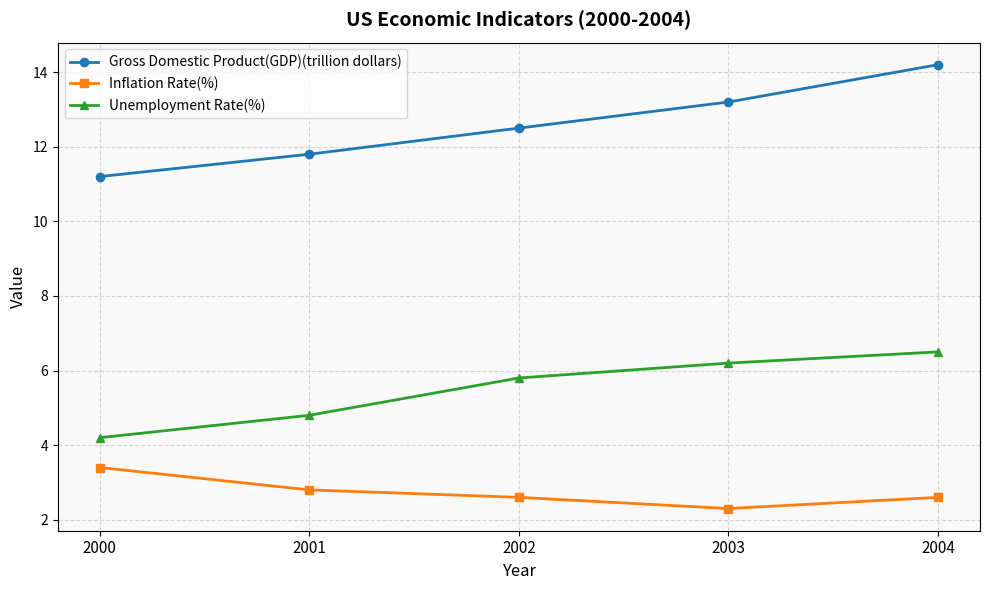

What is the difference between the highest and lowest values at 2003?

10.9